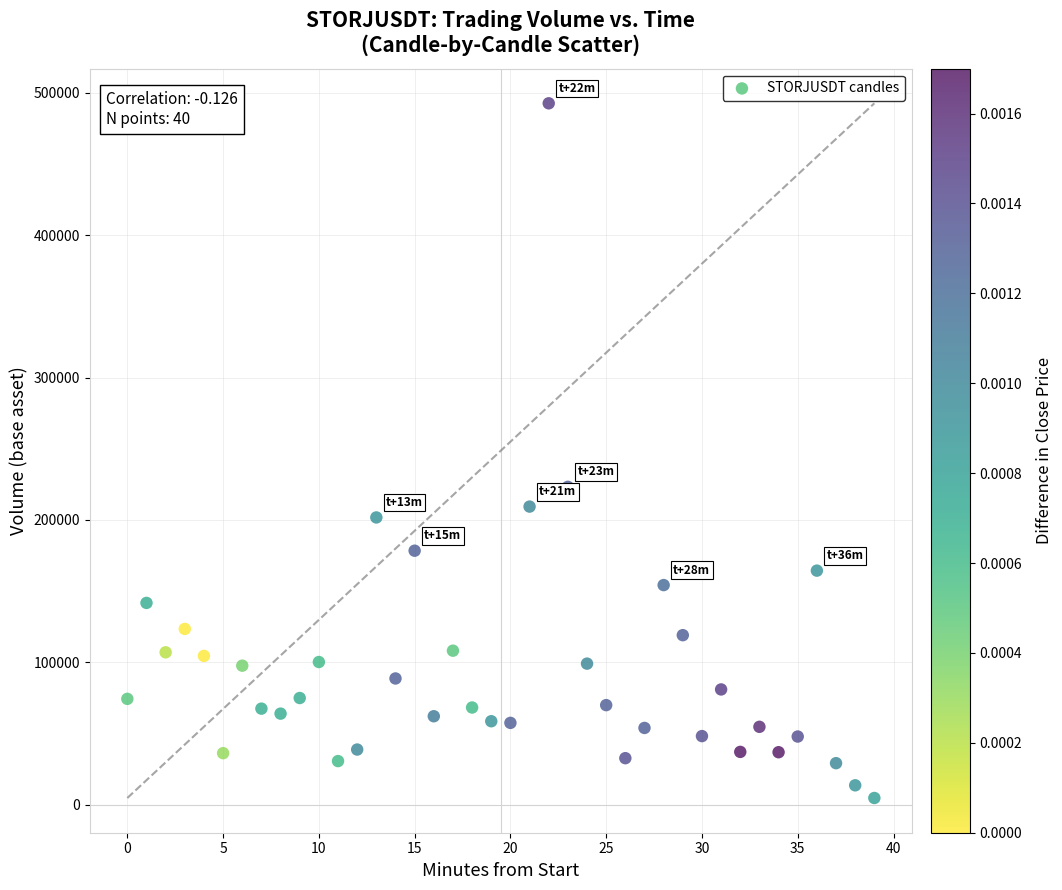

What Y value in the scatter plot is closest to 248668?

223248